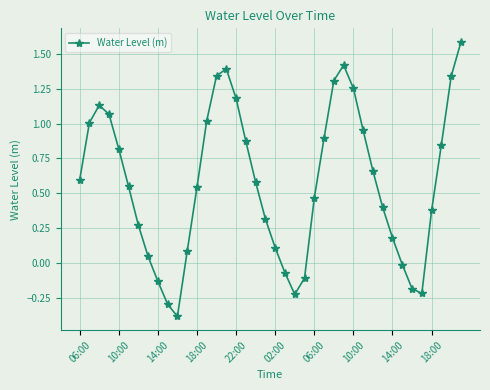

How many interior local valleys (lower than both neighbors) does the data have?

3